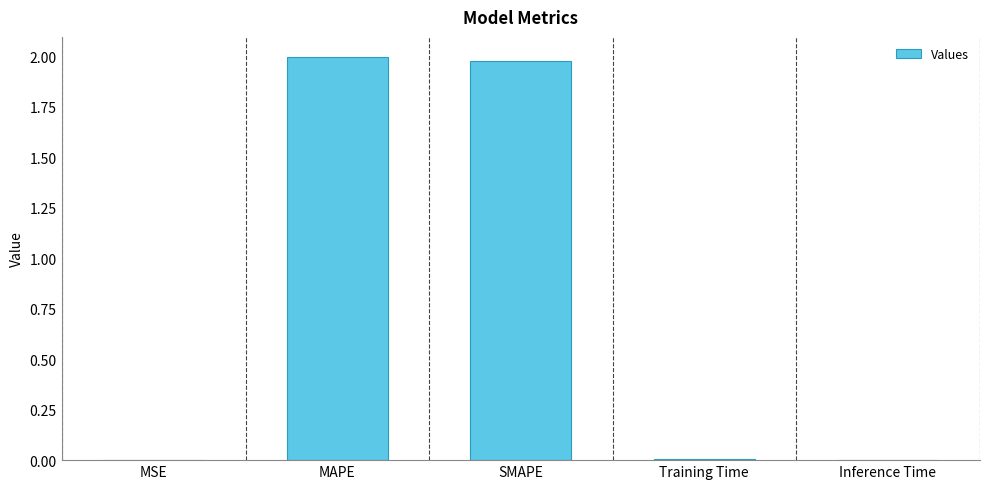

Is it true that the value at MAPE is 2.0?

True